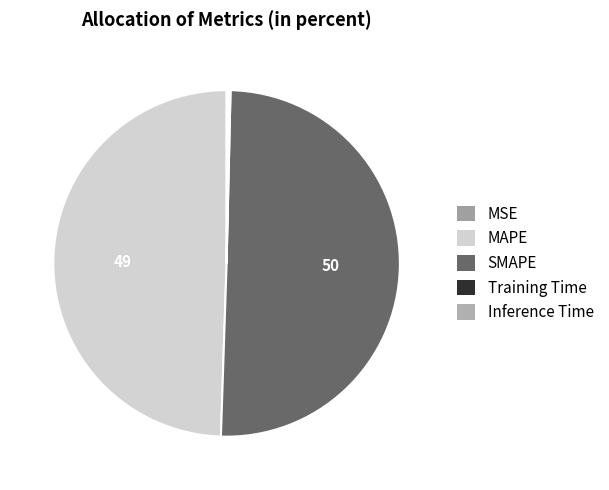

How much of the chart is everything except Inference Time?

99.8%